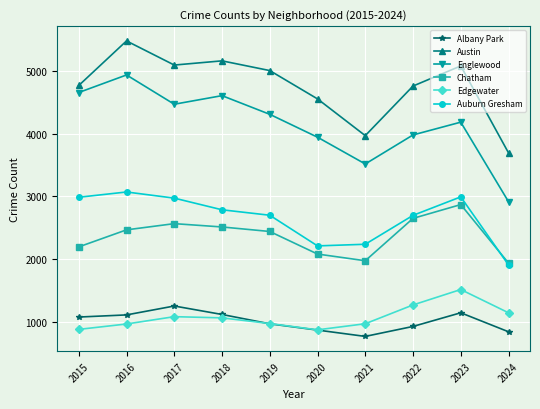

True or false: Auburn Gresham and Albany Park intersect in this chart.

False